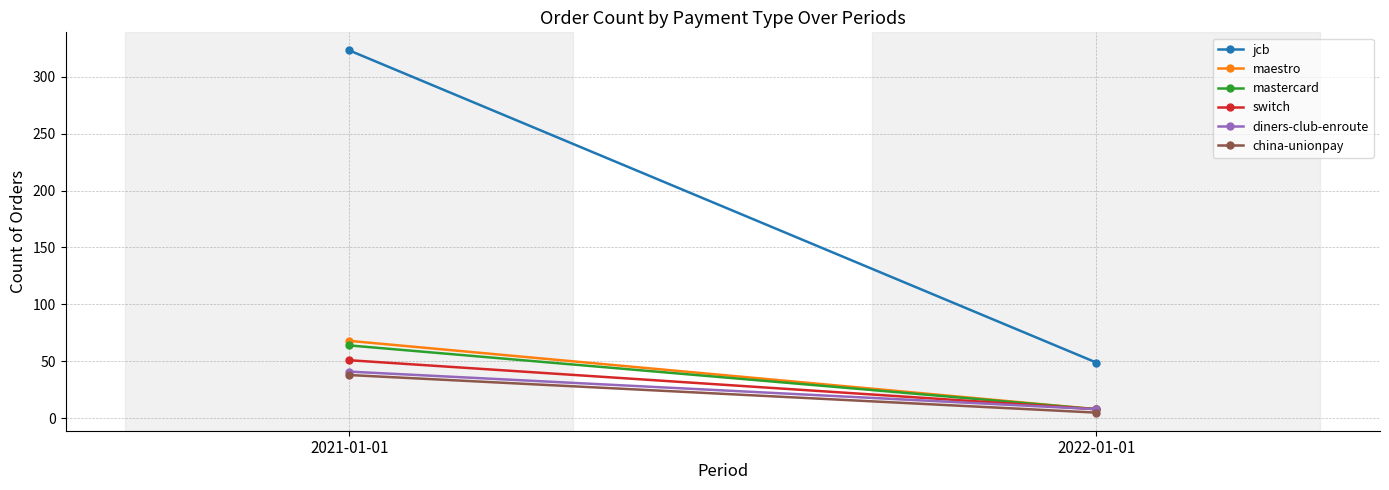

Reading right to left, extract all data points from this chart.

jcb: 2022-01-01=49	2021-01-01=323
maestro: 2022-01-01=8	2021-01-01=68
mastercard: 2022-01-01=8	2021-01-01=64
switch: 2022-01-01=8	2021-01-01=51
diners-club-enroute: 2022-01-01=8	2021-01-01=41
china-unionpay: 2022-01-01=5	2021-01-01=38